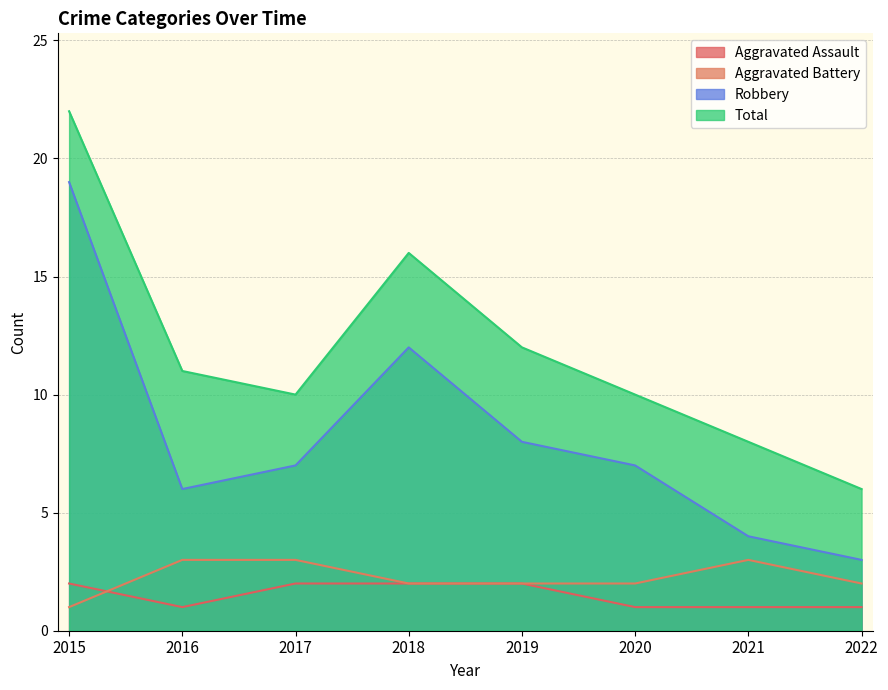

How many interior local peaks does the Total series have?

1